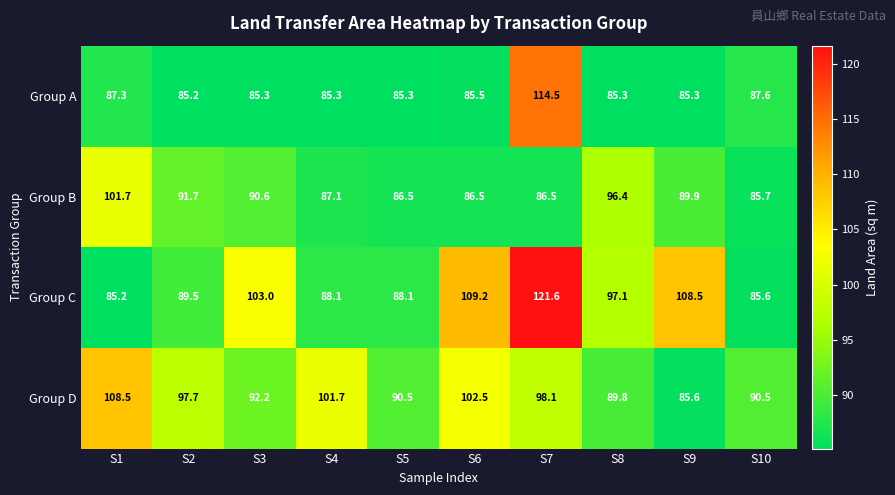

What is the difference between the maximum and second lowest values in the Group A series?

29.2